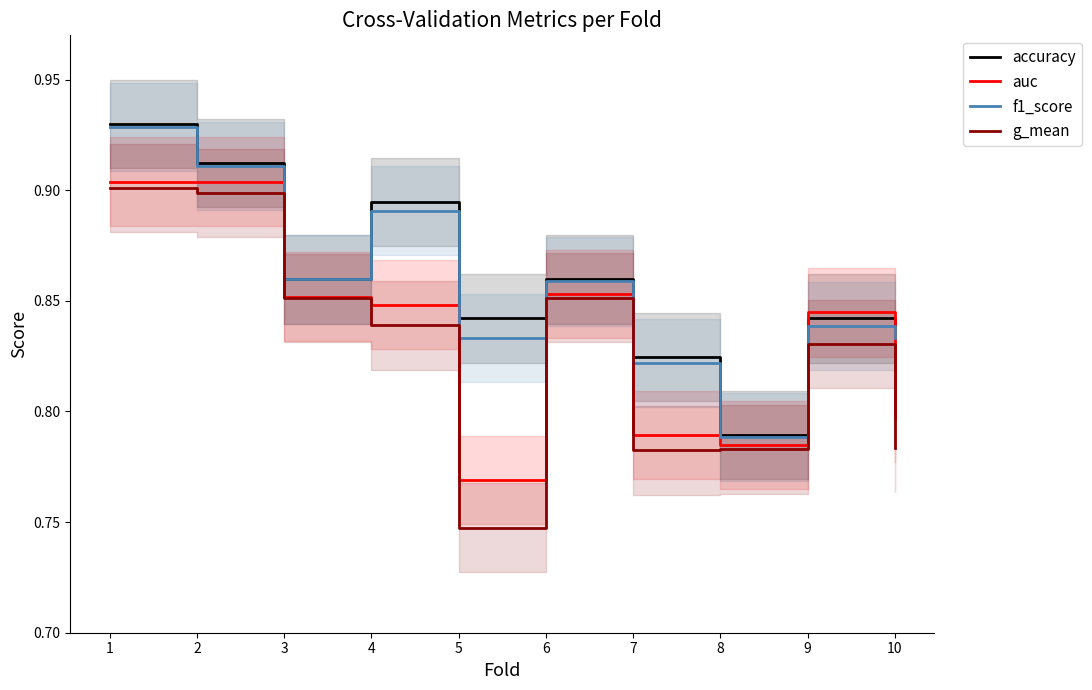

True or false: accuracy and f1_score cross at least once.

False